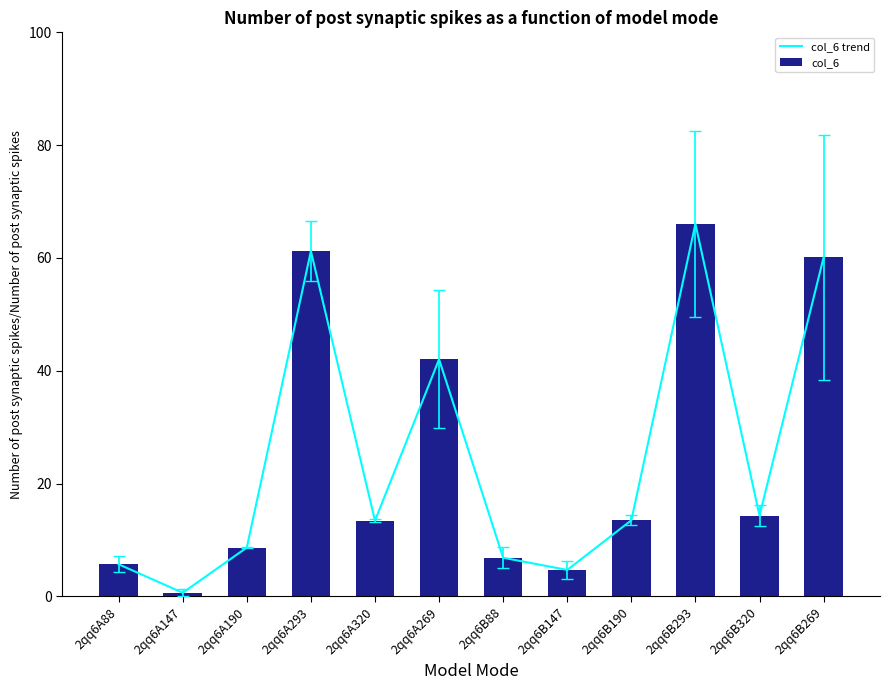

Which label corresponds to the largest value in the chart?

2qq6B293